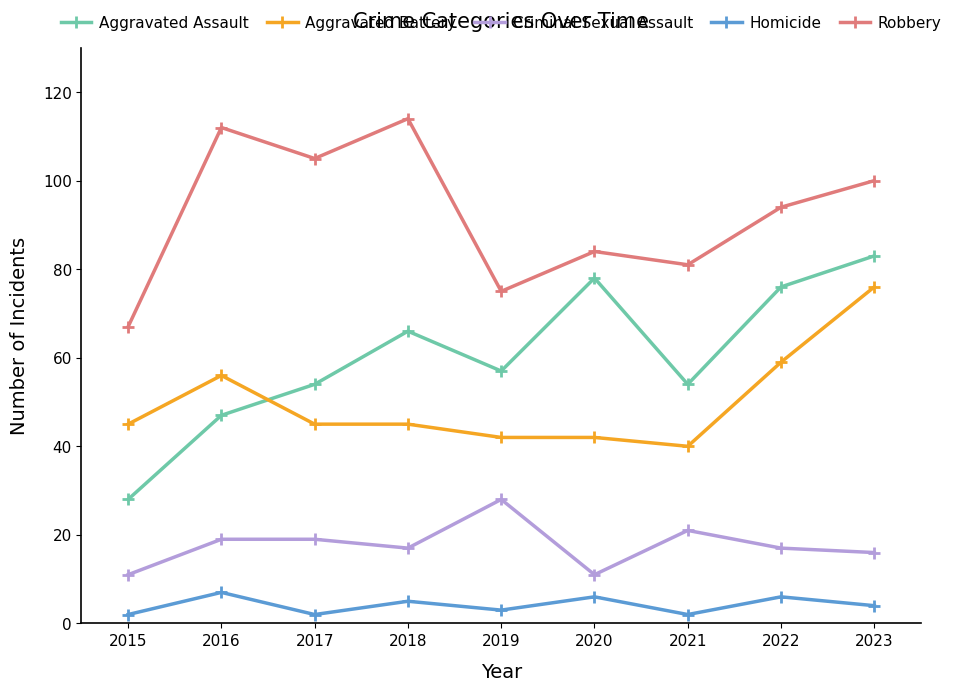

Does the chart have visible grid lines?

No